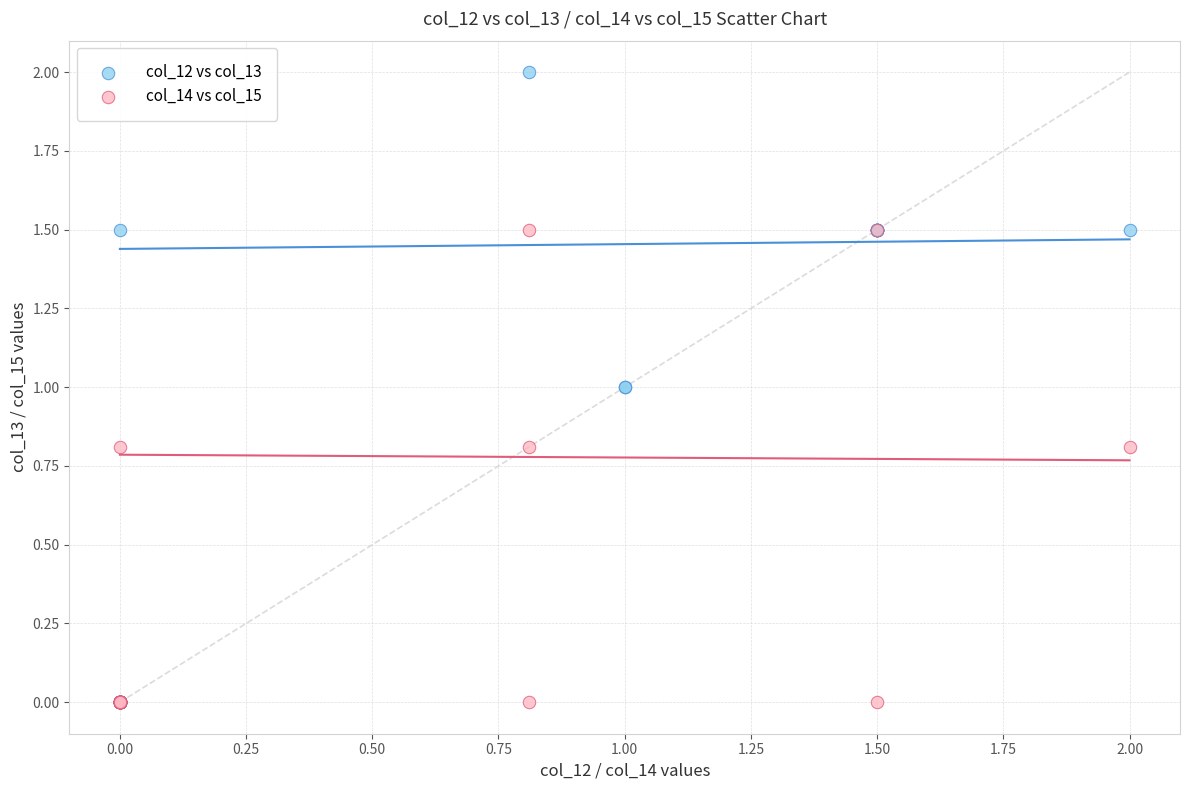

Which series reaches the maximum Y coordinate?

col_12 vs col_13